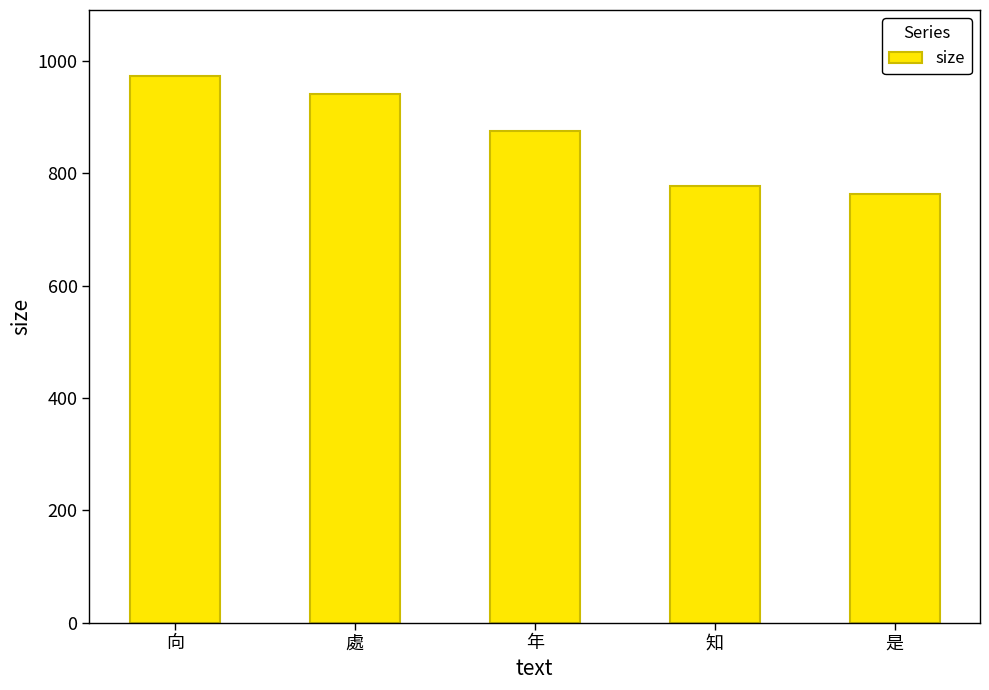

What is the smallest value displayed?

763